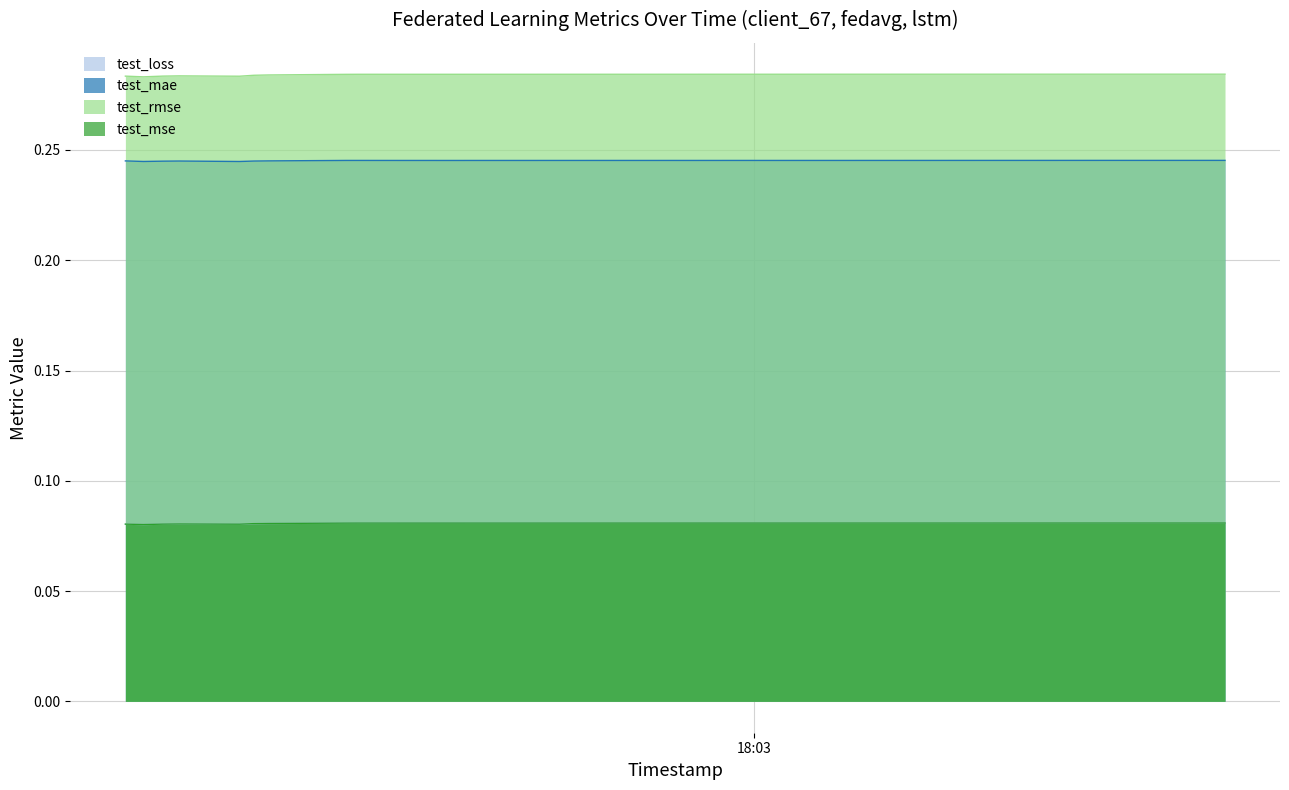

How many lines are shown in the chart?

4